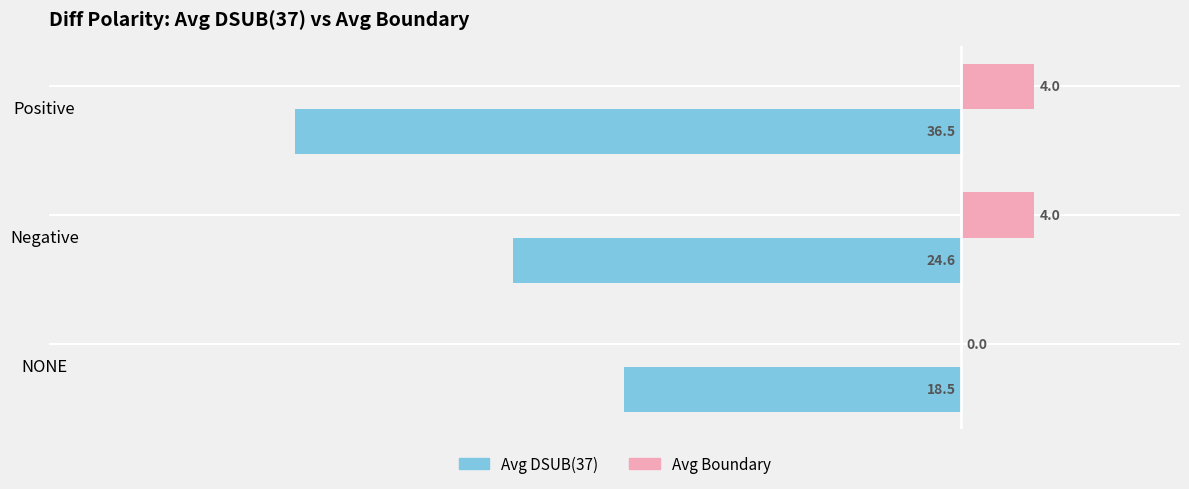

How many categories are shown in the chart?

3